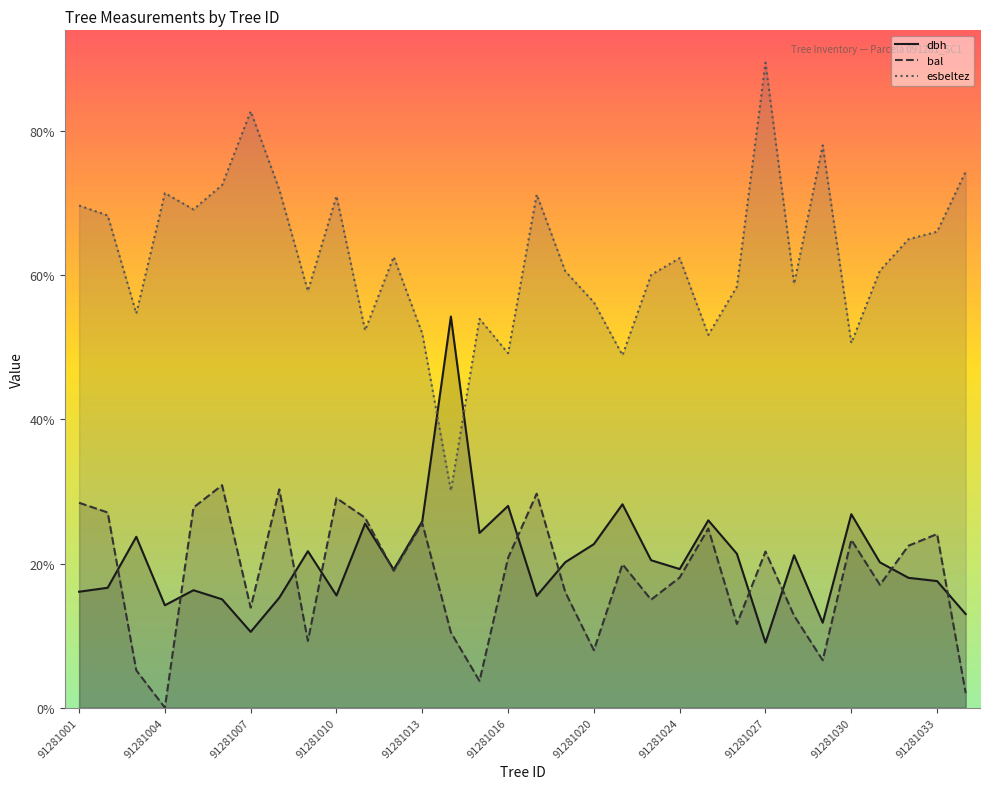

What is the value of the bal point at the 5th from the left?

27.8